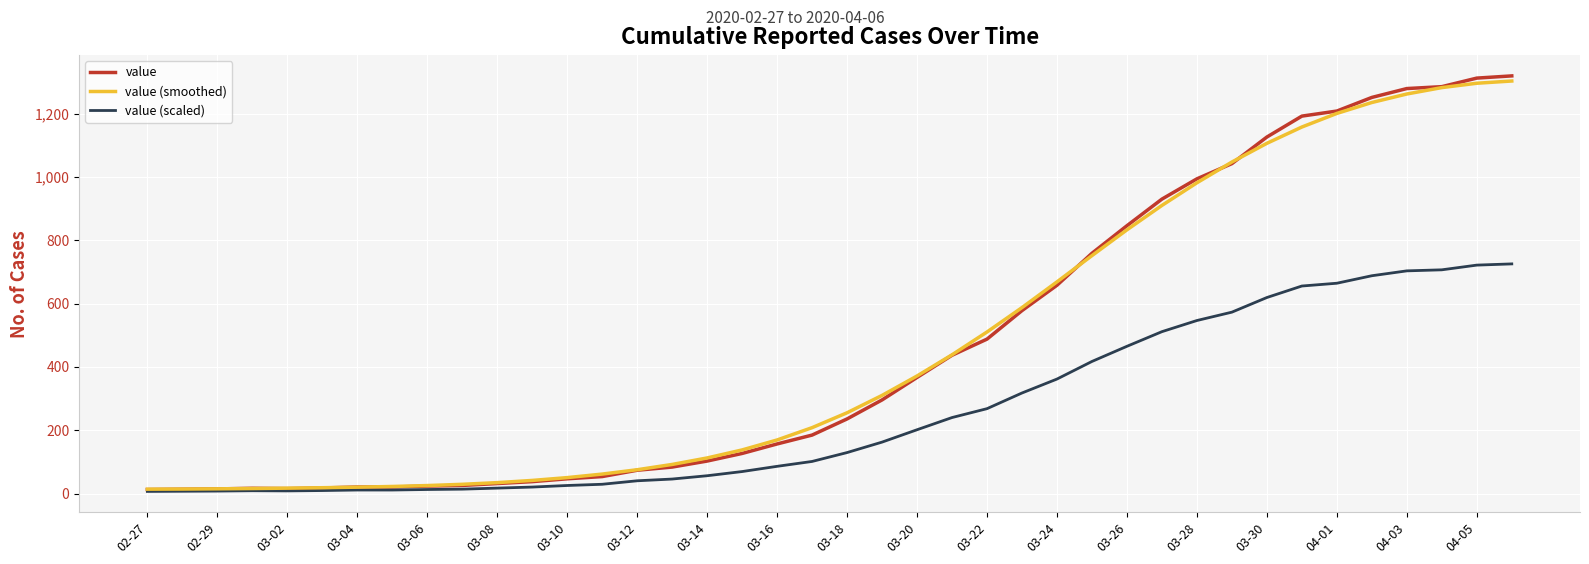

Which series has the widest spread of values?

value